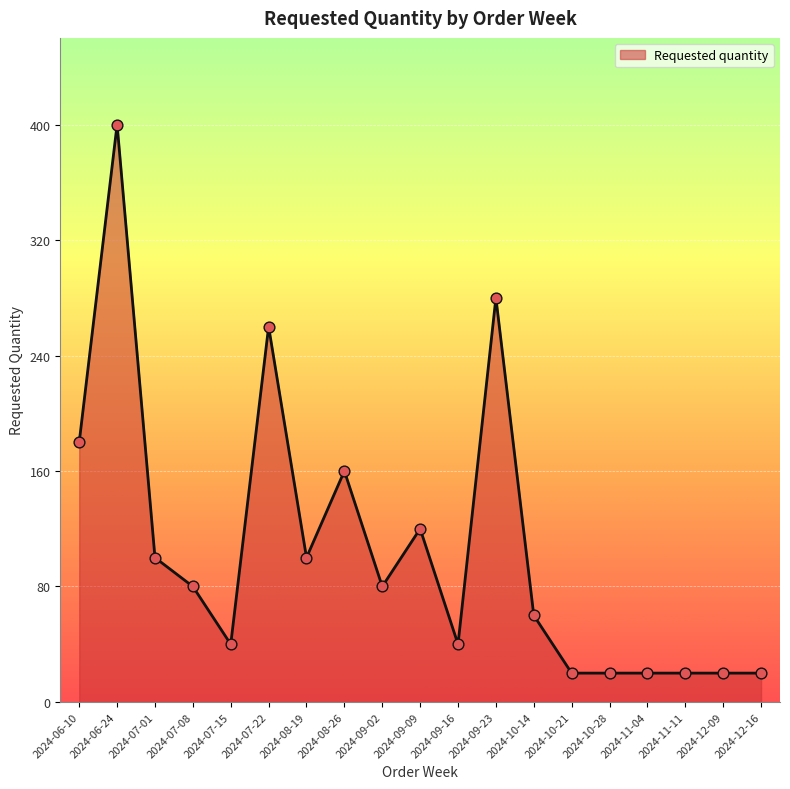

What is the change in value from 2024-09-16 to 2024-10-21?

-20